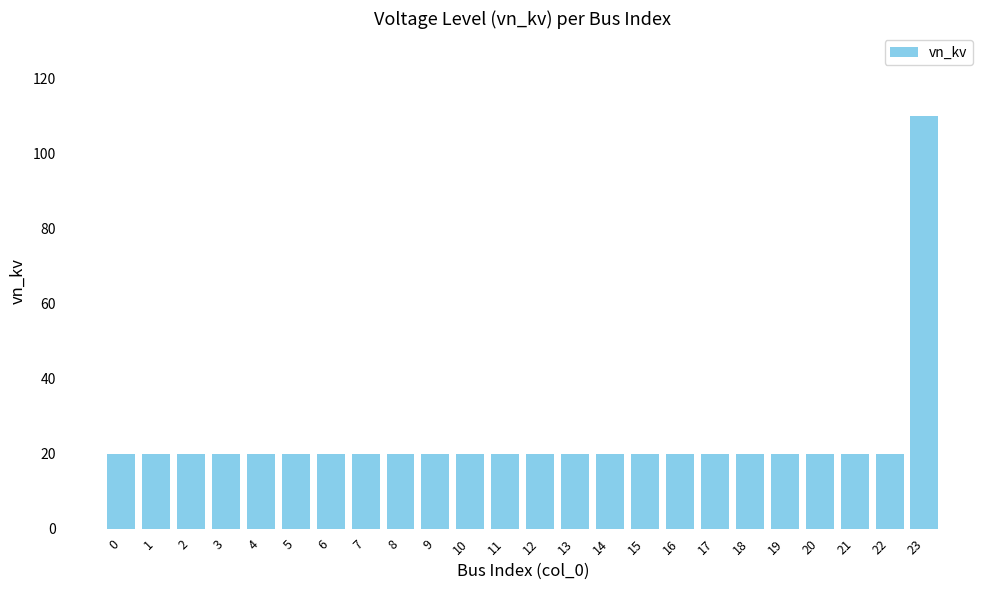

What is the greatest value displayed?

110